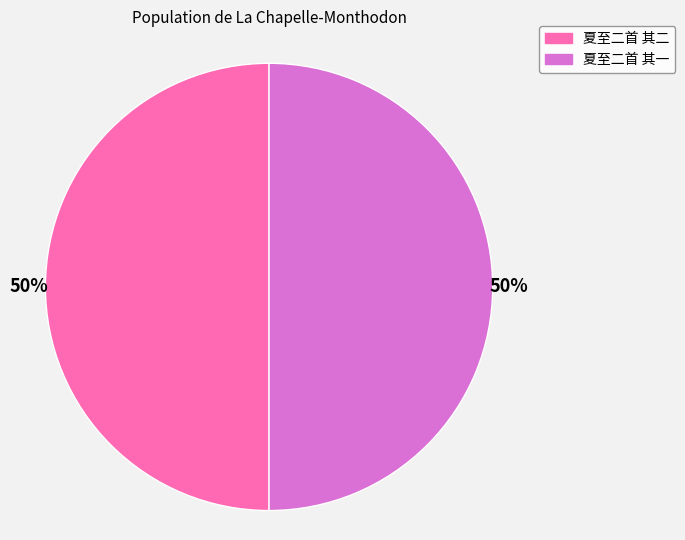

What is the ratio of the value at 夏至二首 其一 to the value at 夏至二首 其二?

1.0